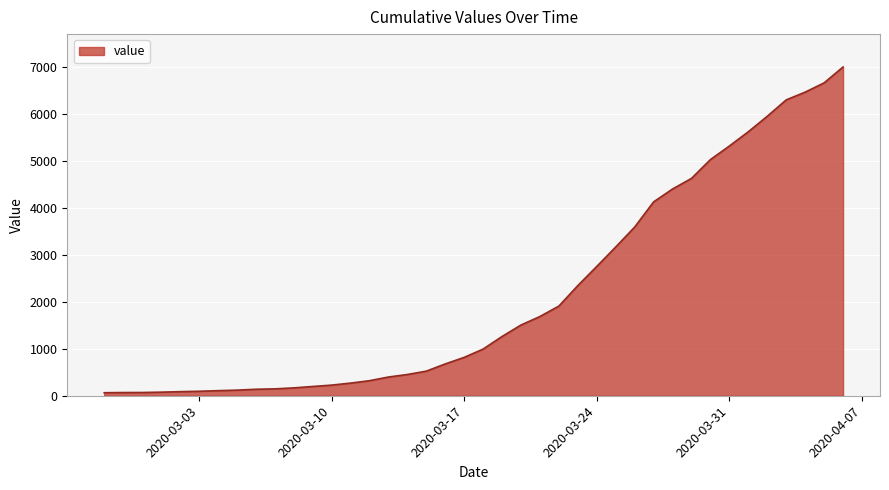

What is the greatest value displayed?

6995